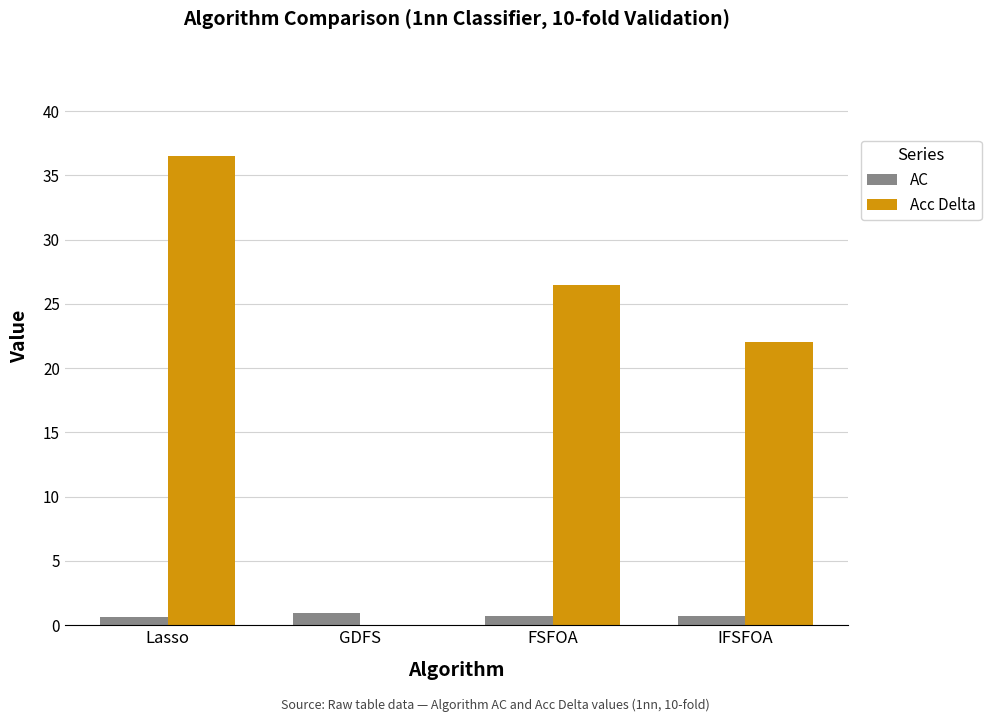

At which category is the sum across all series the highest?

Lasso